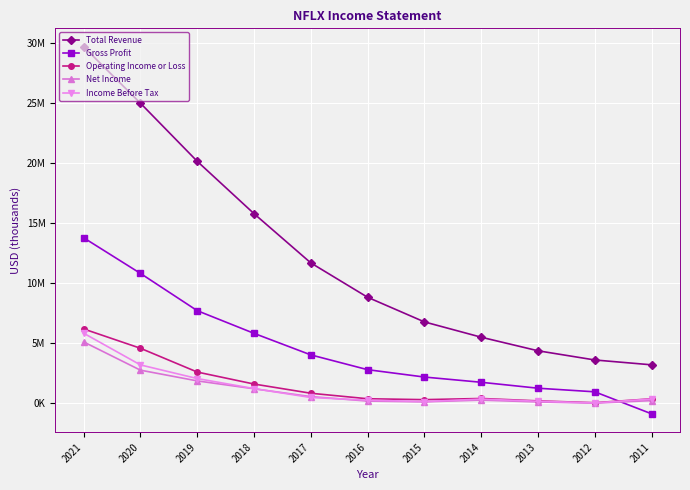

Does the chart have visible grid lines?

Yes